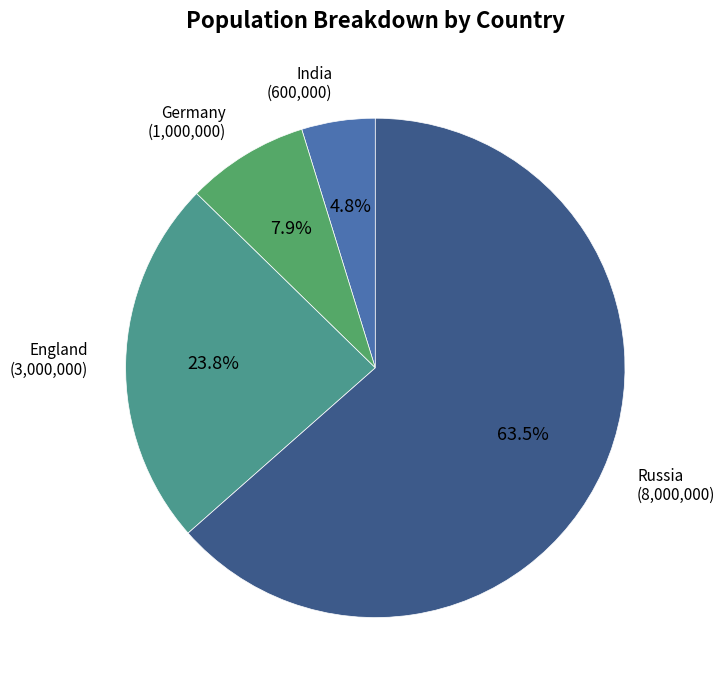

Does England represent more than half of the total?

No